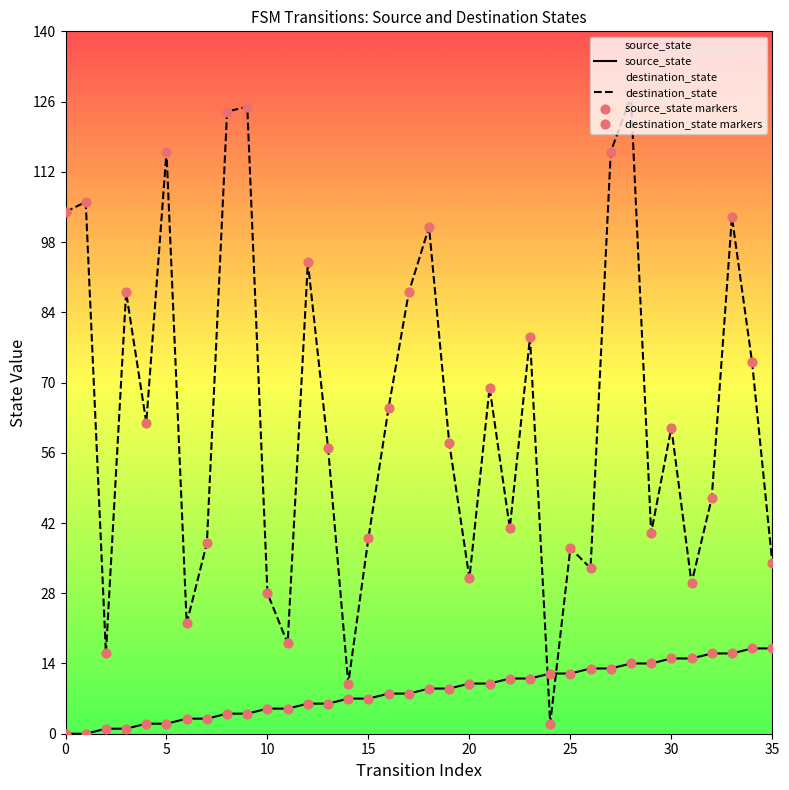

What are all the series names shown in the legend?

source_state, destination_state